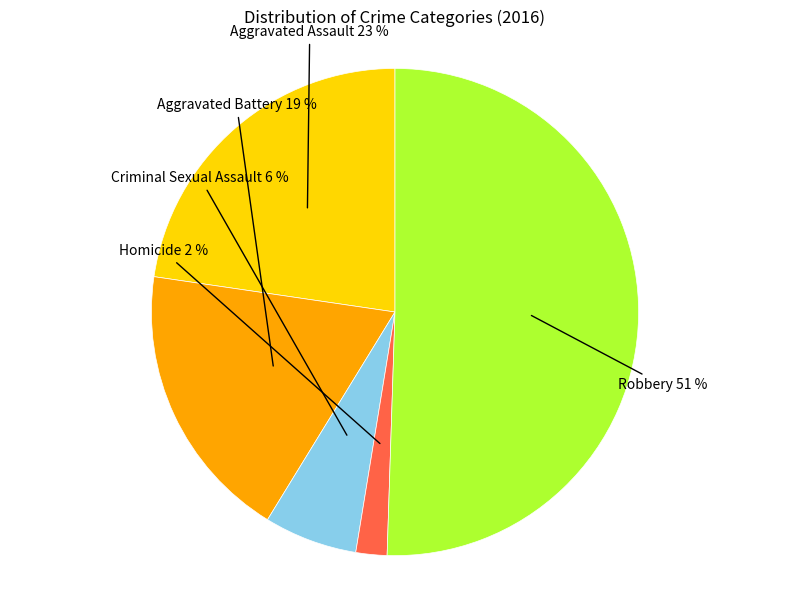

Which category has the smallest portion of the pie?

Homicide